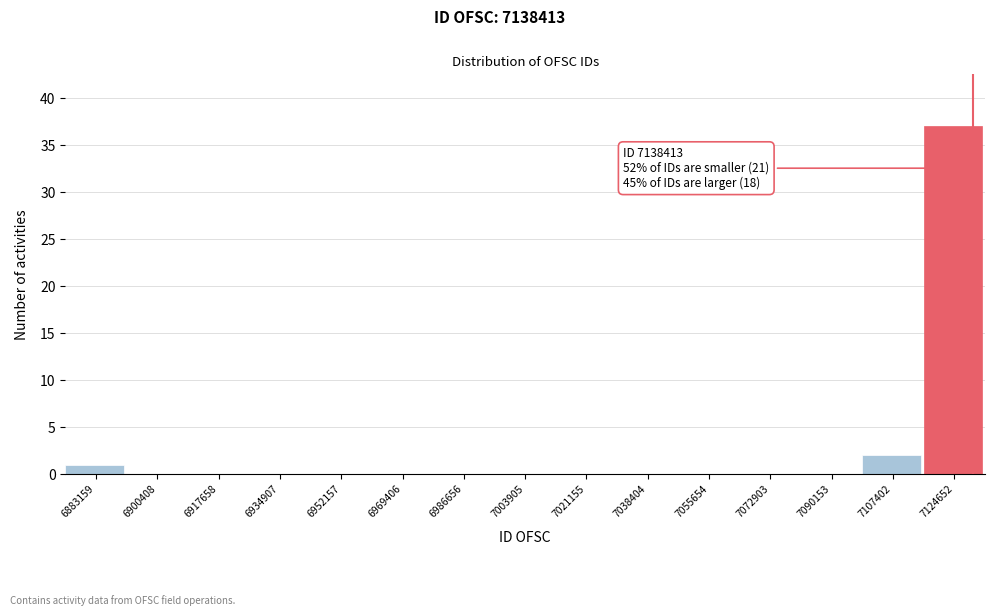

Reading left to right, transcribe all the data shown in this chart.

6883159=1	6900408=0	6917658=0	6934907=0	6952157=0	6969406=0	6986656=0	7003905=0	7021155=0	7038404=0	7055654=0	7072903=0	7090153=0	7107402=2	7124652=37